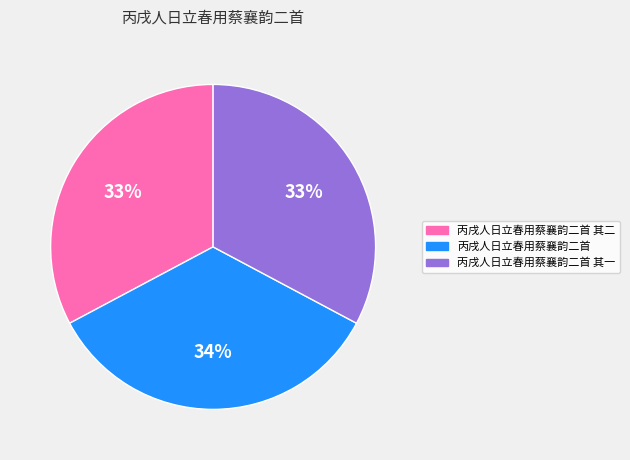

To the nearest percent, what is the combined percentage of 丙戌人日立春用蔡襄韵二首 其二 and 丙戌人日立春用蔡襄韵二首?

67%